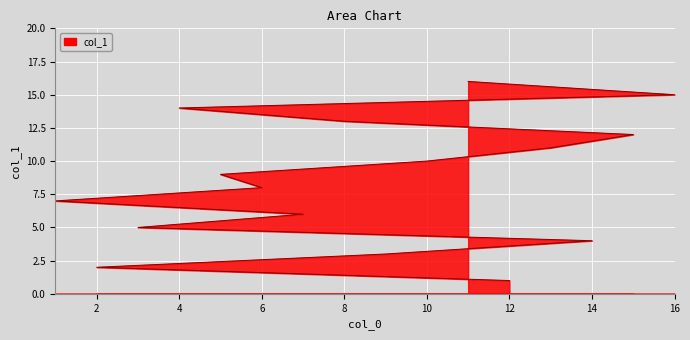

At which label does the data first exceed 9?

10